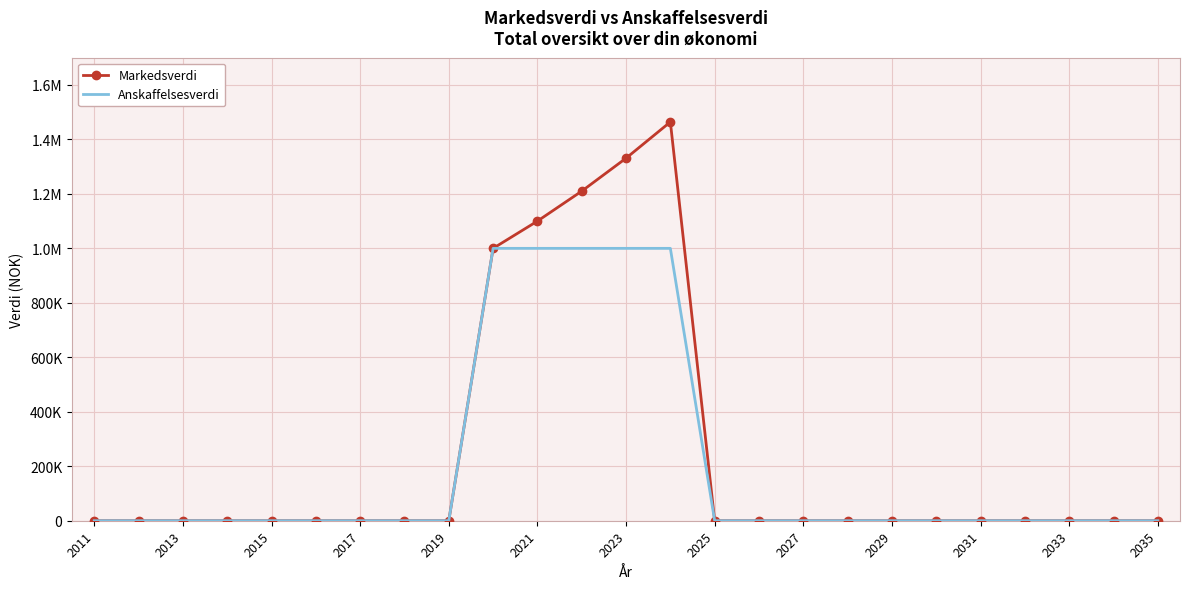

What are all the series names shown in the legend?

Markedsverdi, Anskaffelsesverdi